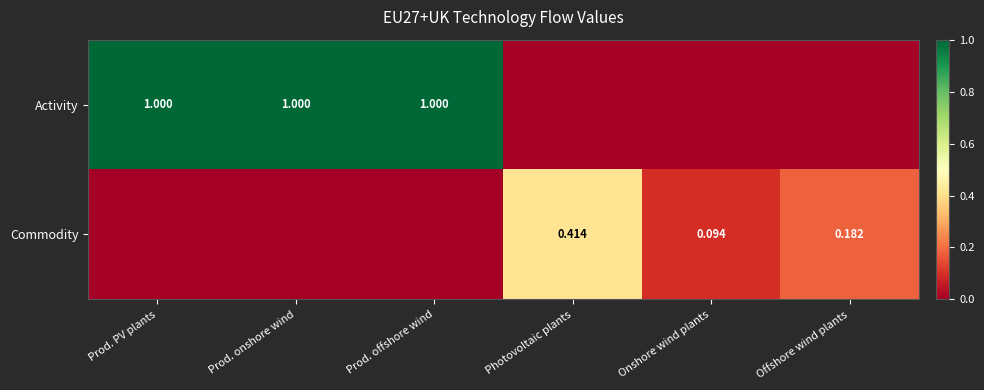

Which has a higher value, Prod. PV plants or Offshore wind plants?

Prod. PV plants